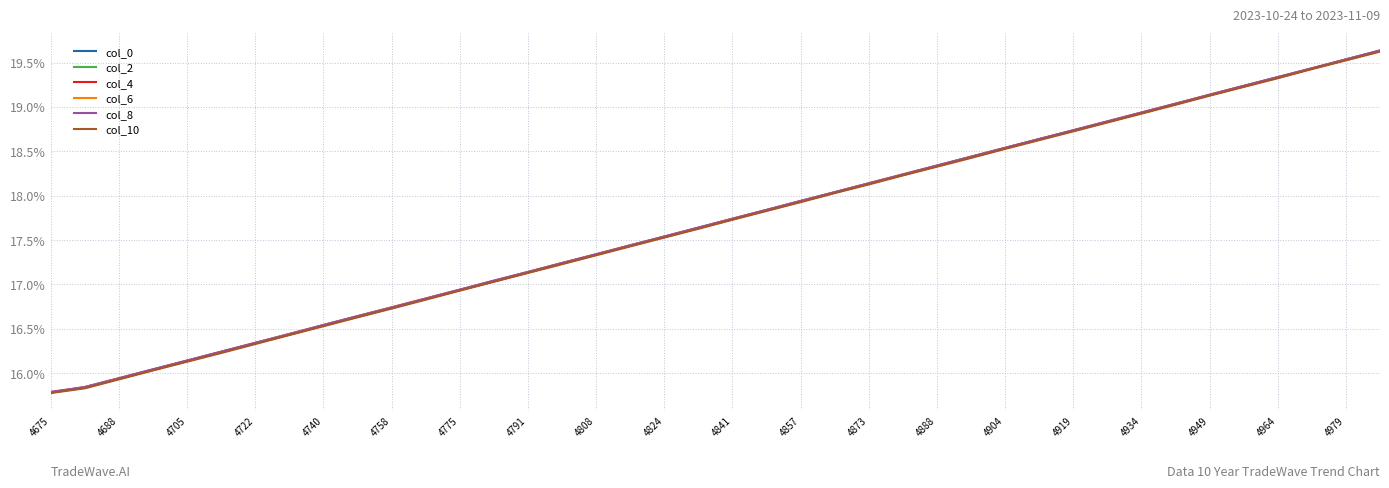

What are all the series names shown in the legend?

col_0, col_2, col_4, col_6, col_8, col_10